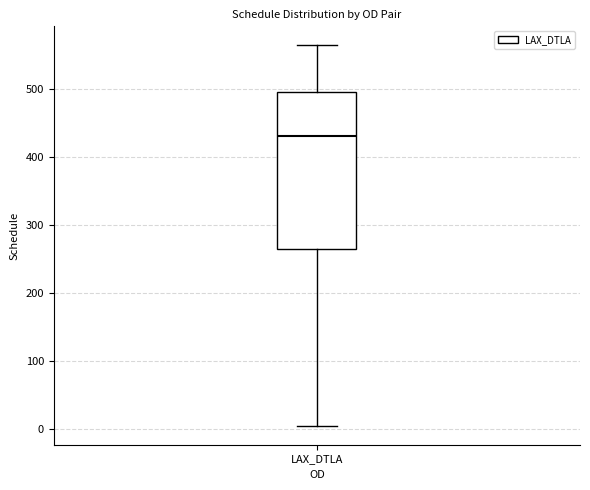

Transcribe this box plot: give where the median line is, the range the box spans, and where the two whiskers end, as read against the y-axis. The values are not printed on the chart, so give them approximately, as read against the axis.

median 430, box 260 to 500, whiskers 10 to 560